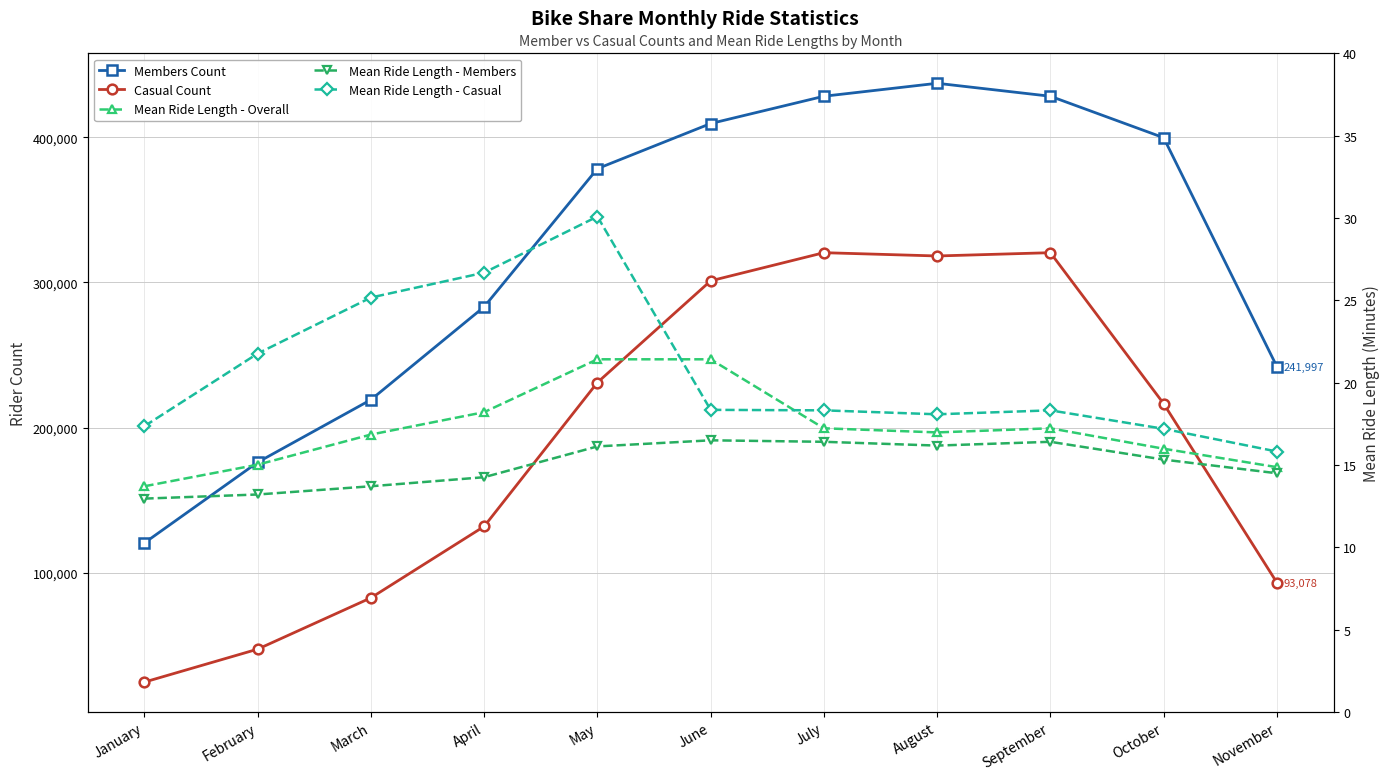

True or false: Mean Ride Length - Overall and Casual Count intersect in this chart.

False